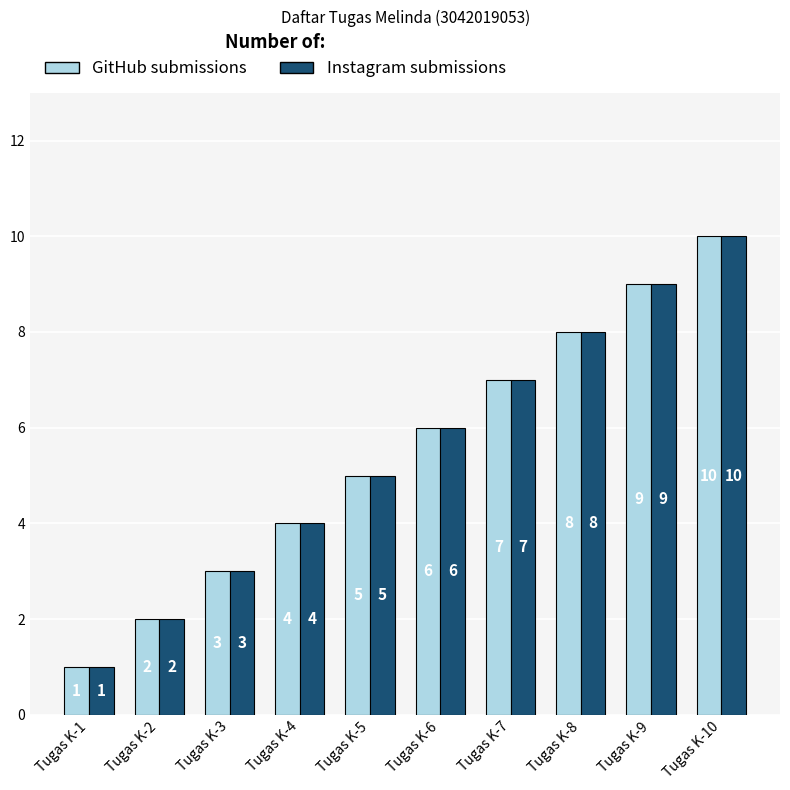

What are all the series names shown in the legend?

GitHub submissions, Instagram submissions